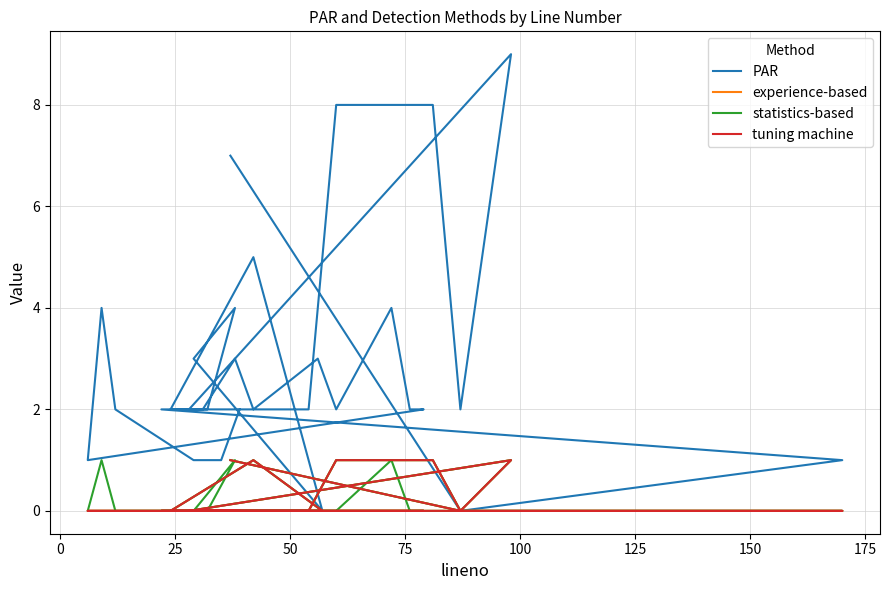

Count the statistics-based values in the range 0 to 1.

32